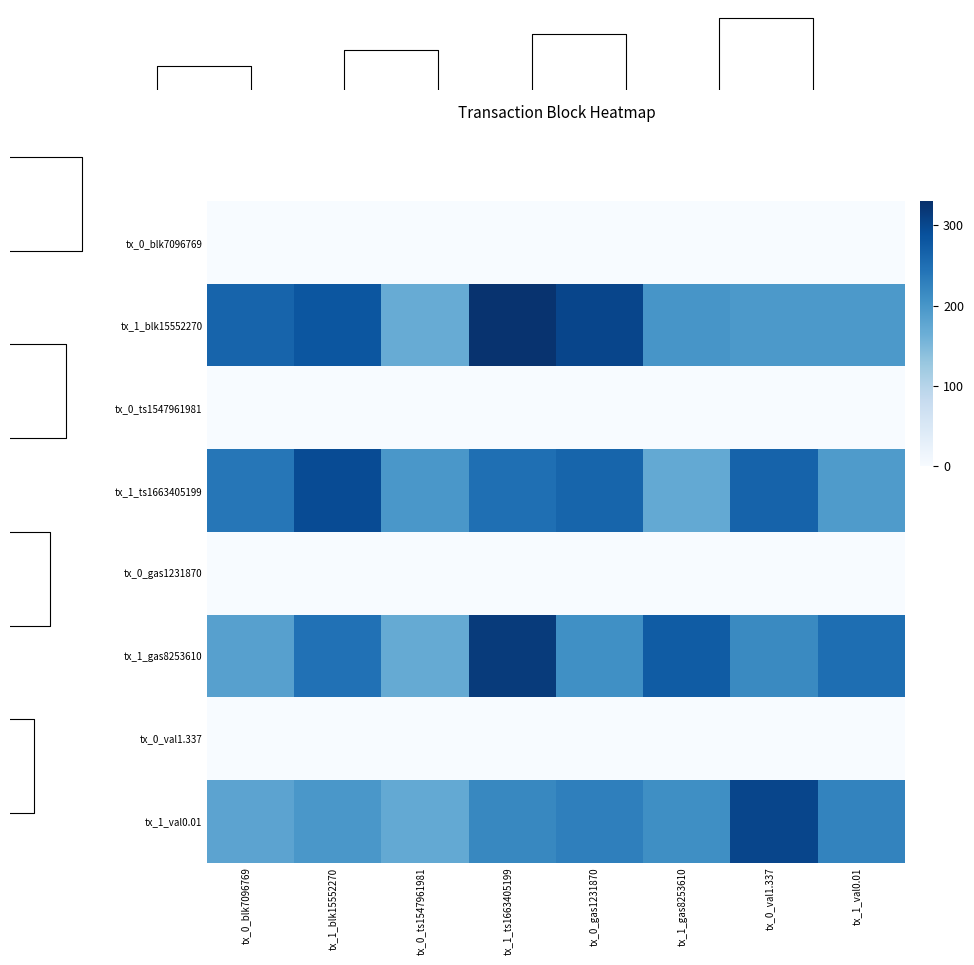

Rank the series at tx_0_gas1231870 from highest to lowest value.

tx_1_blk15552270, tx_1_ts1663405199, tx_1_val0.01, tx_1_gas8253610, tx_0_blk7096769, tx_0_ts1547961981, tx_0_gas1231870, tx_0_val1.337